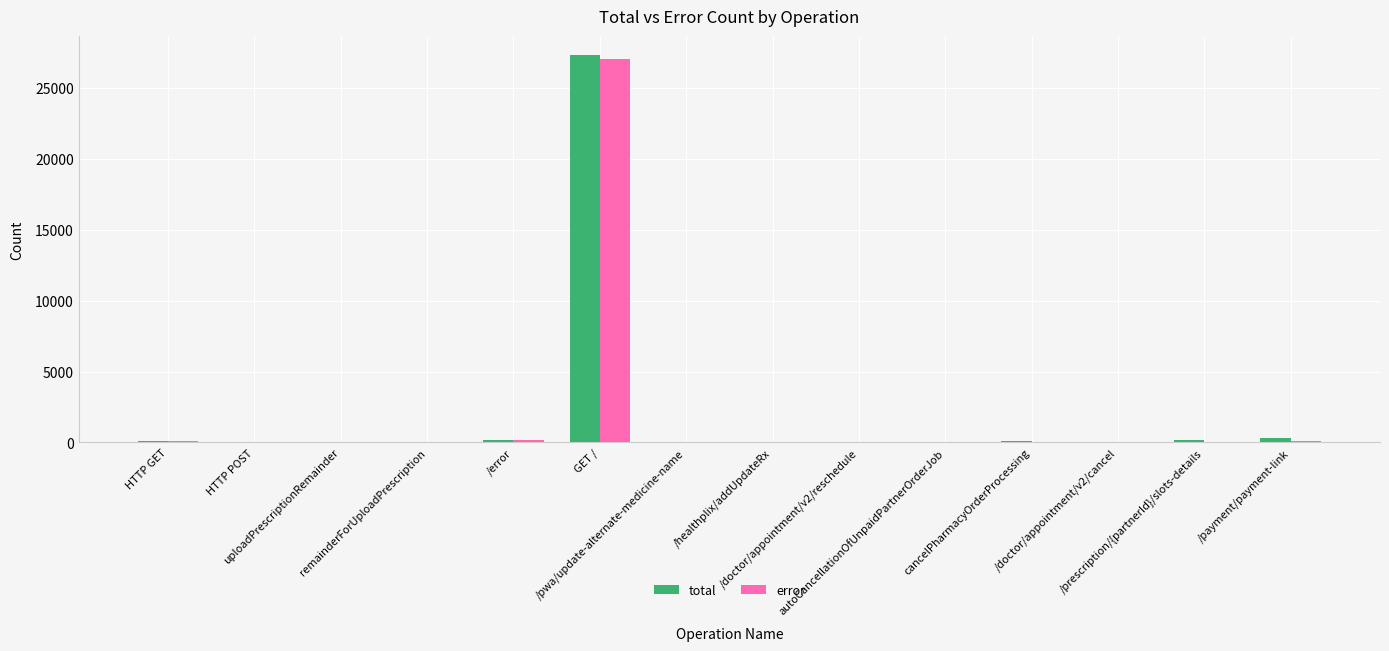

True or false: total has a value of 144 at /prescription/{partnerId}/slots-details.

True